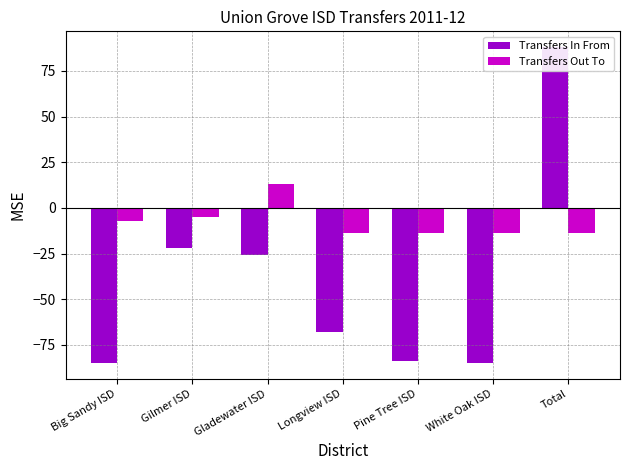

At how many categories does at least one series exceed 70?

1